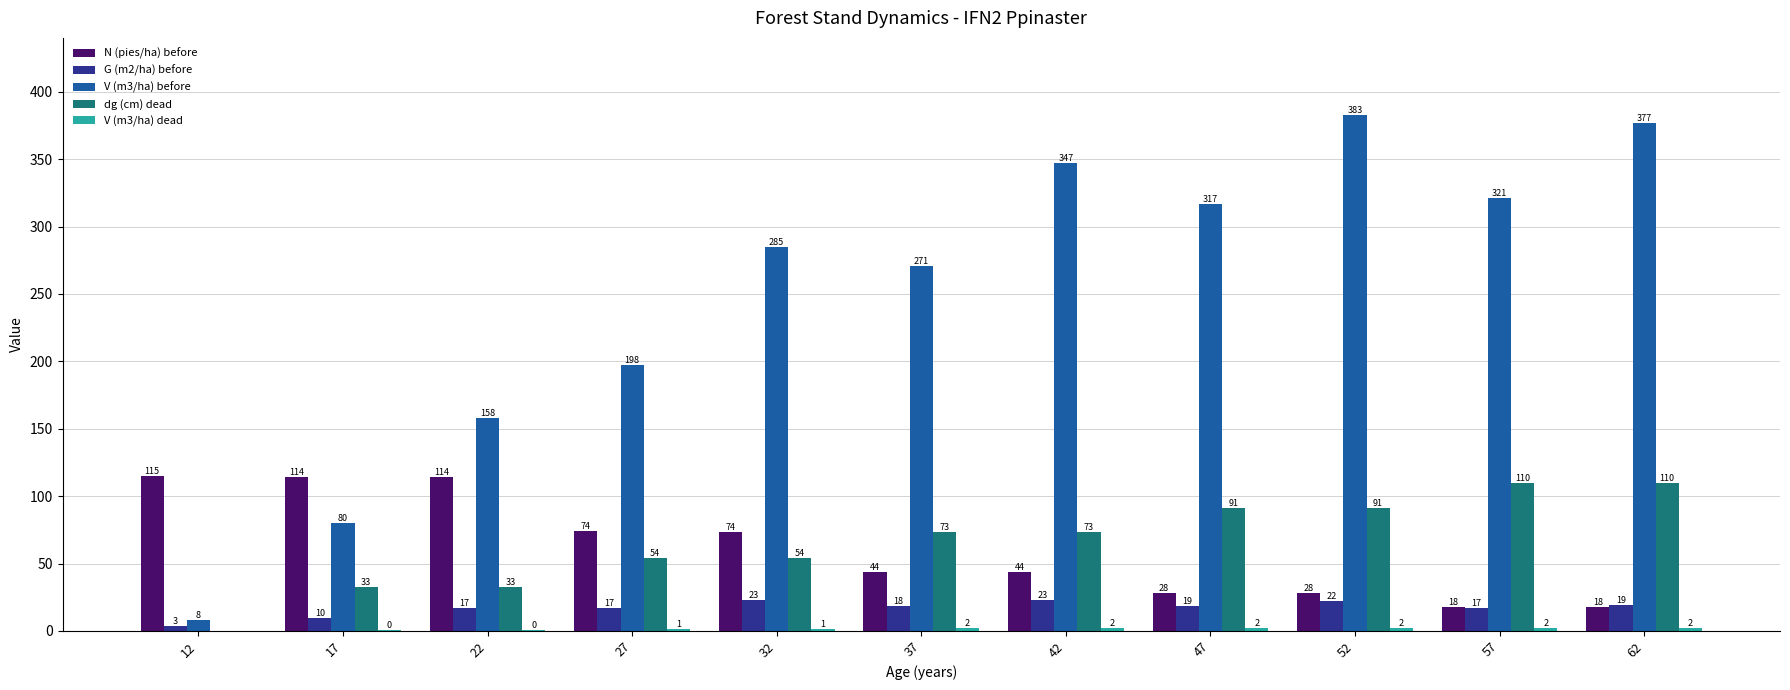

Which series has the largest total across all categories?

V (m3/ha) before